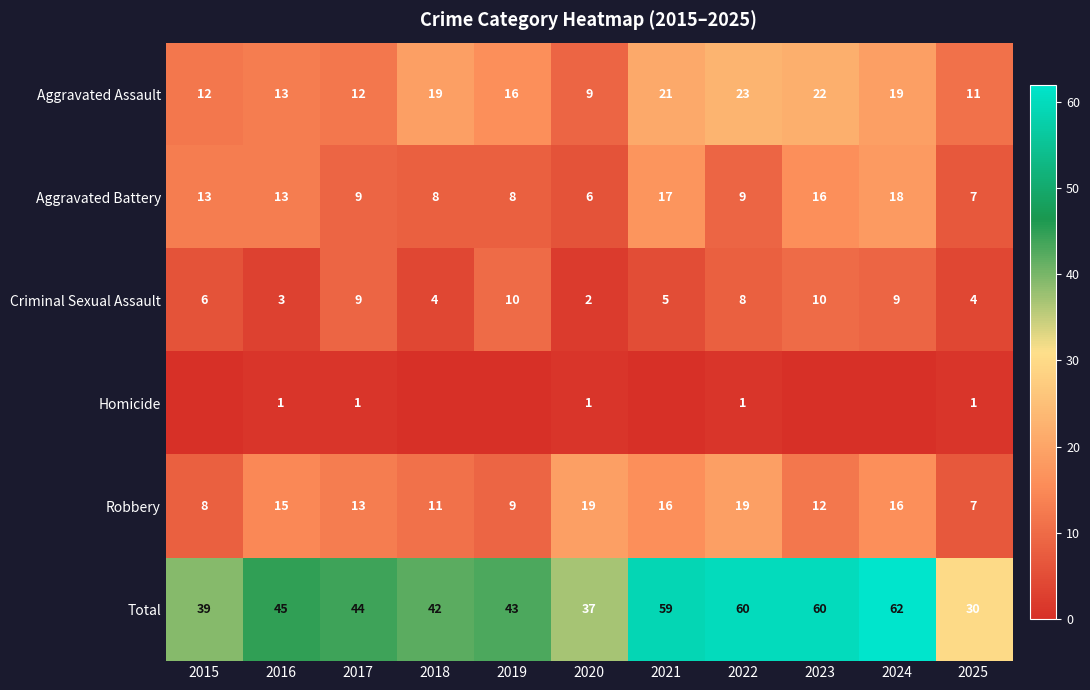

At which label is Robbery closest to 13?

2017